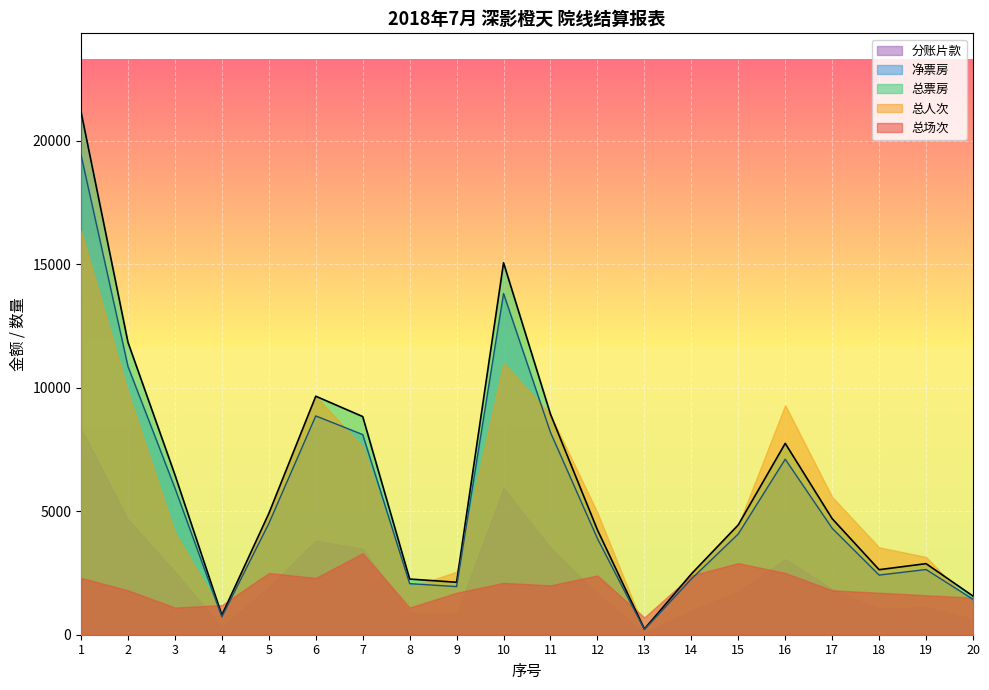

What is the maximum value shown in the chart?

21180.0